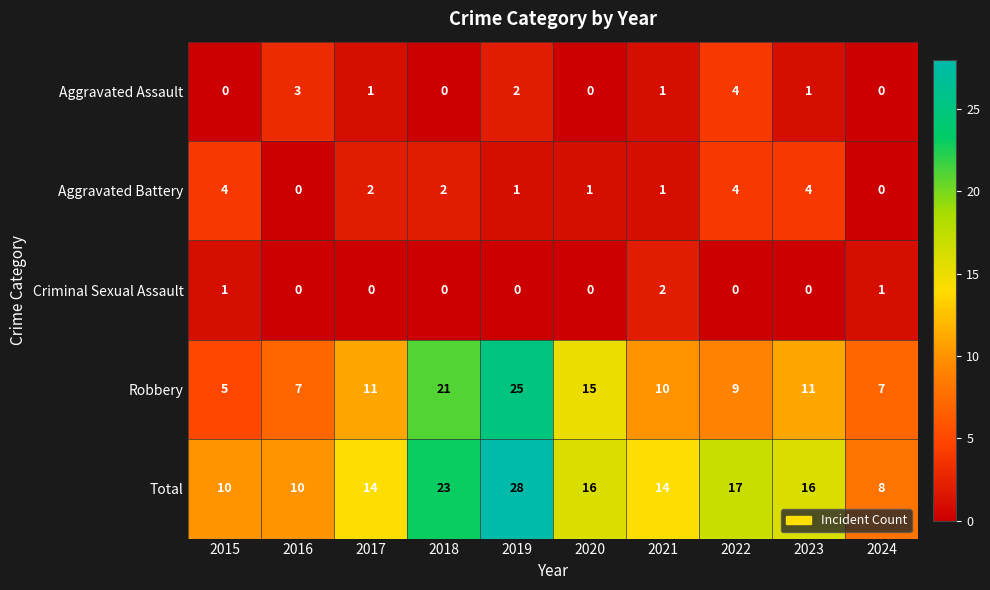

Is it true that Criminal Sexual Assault equals 0 at 2020?

True